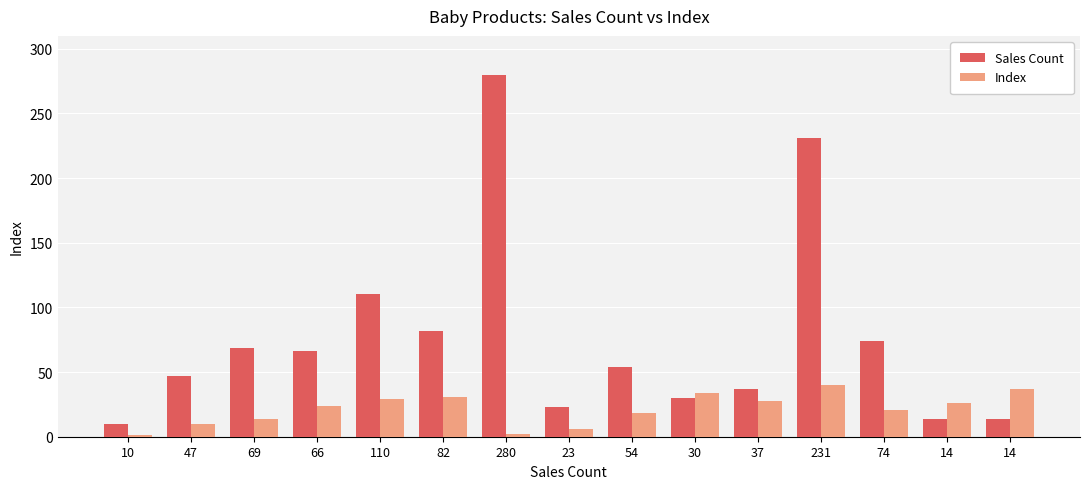

What are all the series names shown in the legend?

Sales Count, Index